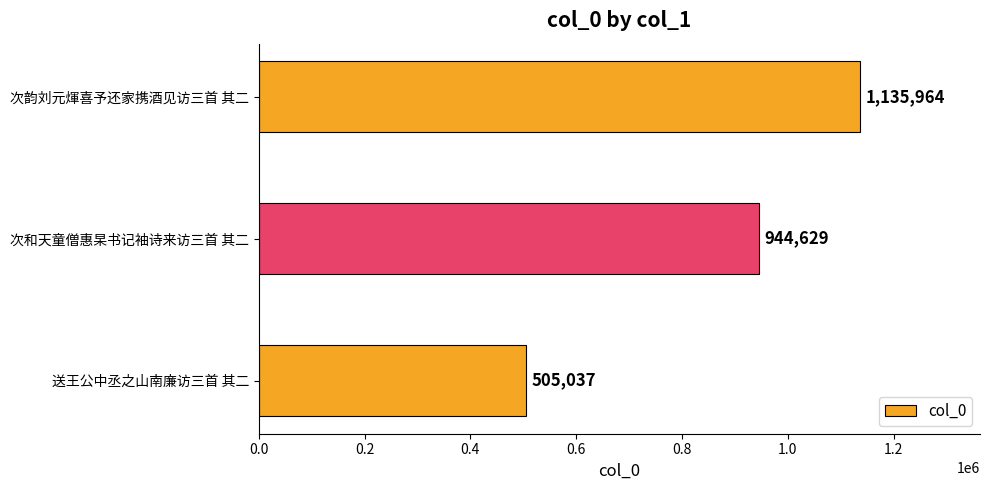

Rank the categories by value from lowest to highest.

送王公中丞之山南廉访三首 其二, 次和天童僧惠杲书记袖诗来访三首 其二, 次韵刘元煇喜予还家携酒见访三首 其二